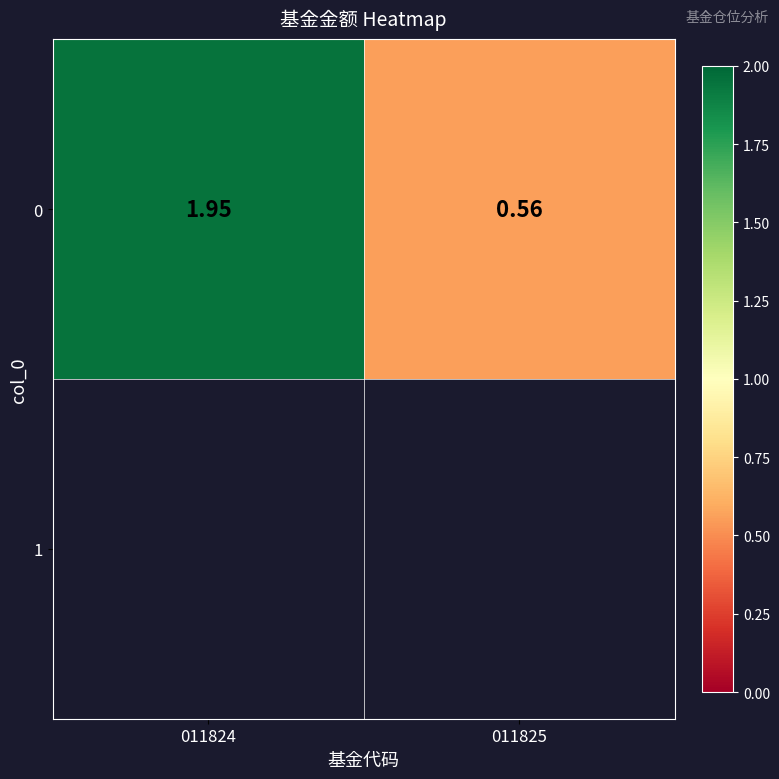

At which label is the value closest to 1?

011825